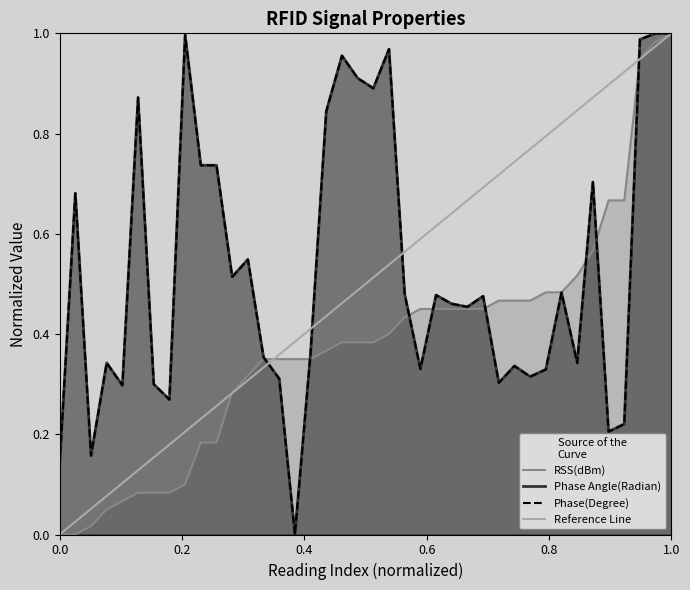

The value at 1.0 is 1. True or false?

False